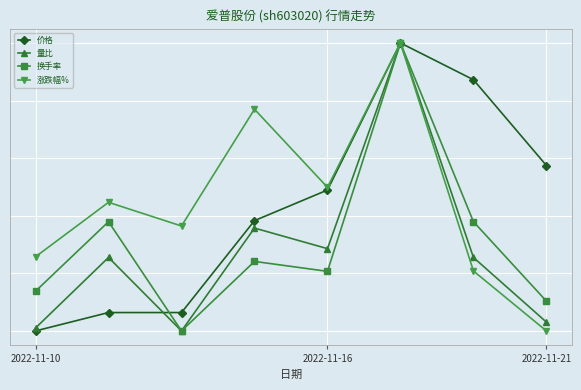

What are all the series names shown in the legend?

价格, 量比, 换手率, 涨跌幅%